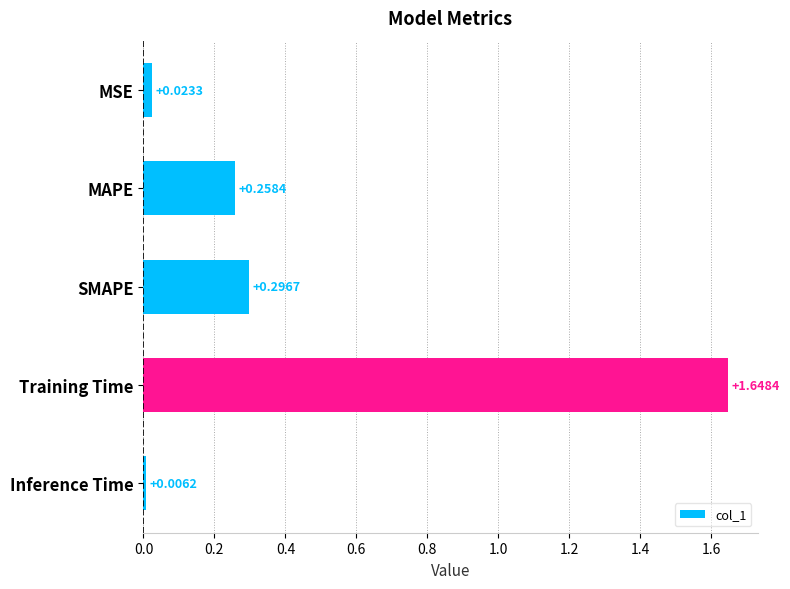

Rank the categories by value from highest to lowest.

Training Time, SMAPE, MAPE, MSE, Inference Time